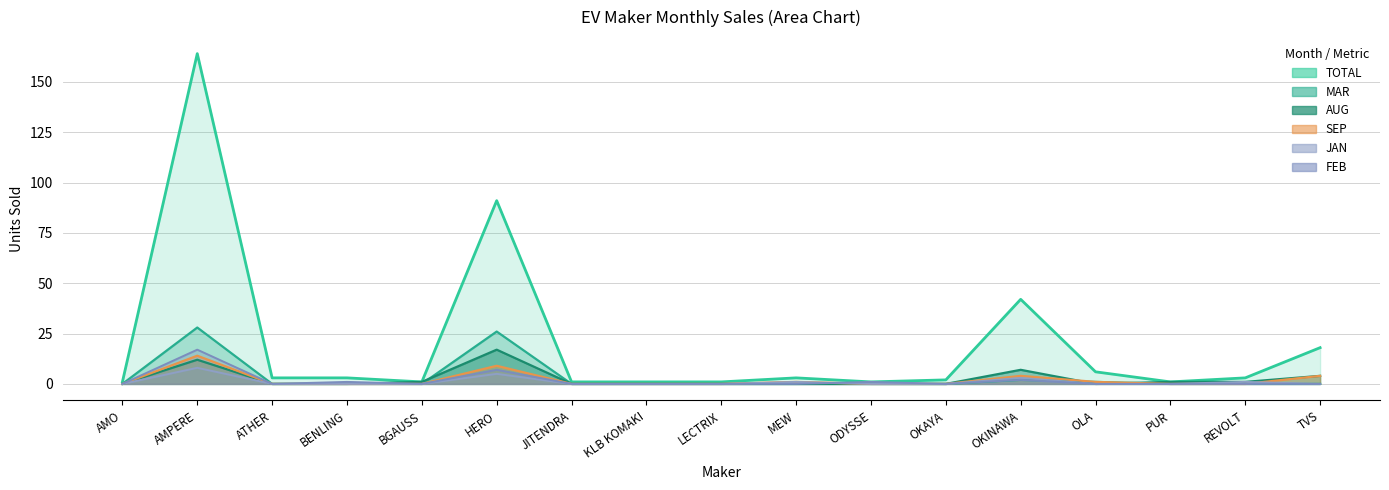

How many interior local peaks does the AUG series have?

3